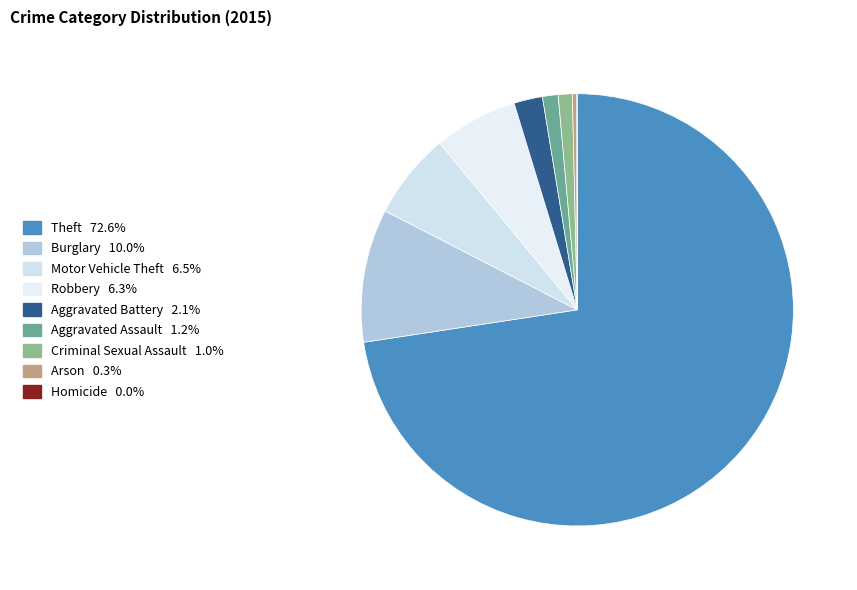

The Motor Vehicle Theft slice represents 6% of the pie. True or false?

True